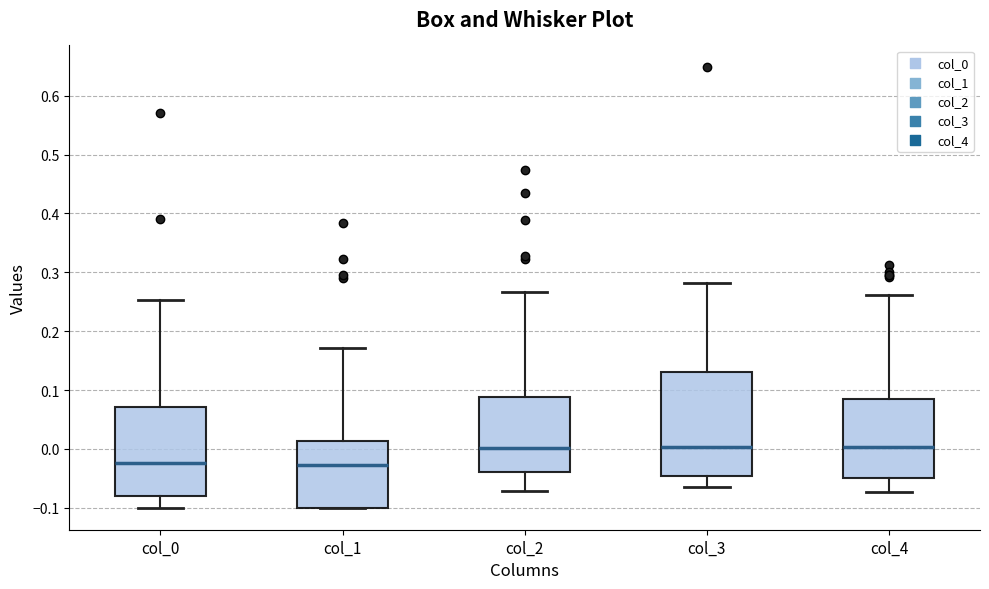

Reading left to right, transcribe this box plot: for each box, give where its median line is, the range the box spans, and where its two whiskers end, as read against the y-axis. The values are not printed on the chart, so give them approximately, as read against the axis.

col_0: median -0.02, box -0.08 to 0.07, whiskers -0.10 to 0.25
col_1: median -0.03, box -0.10 to 0.01, whiskers -0.10 to 0.17
col_2: median 0.00, box -0.04 to 0.09, whiskers -0.07 to 0.27
col_3: median 0.00, box -0.05 to 0.13, whiskers -0.06 to 0.28
col_4: median 0.00, box -0.05 to 0.08, whiskers -0.07 to 0.26